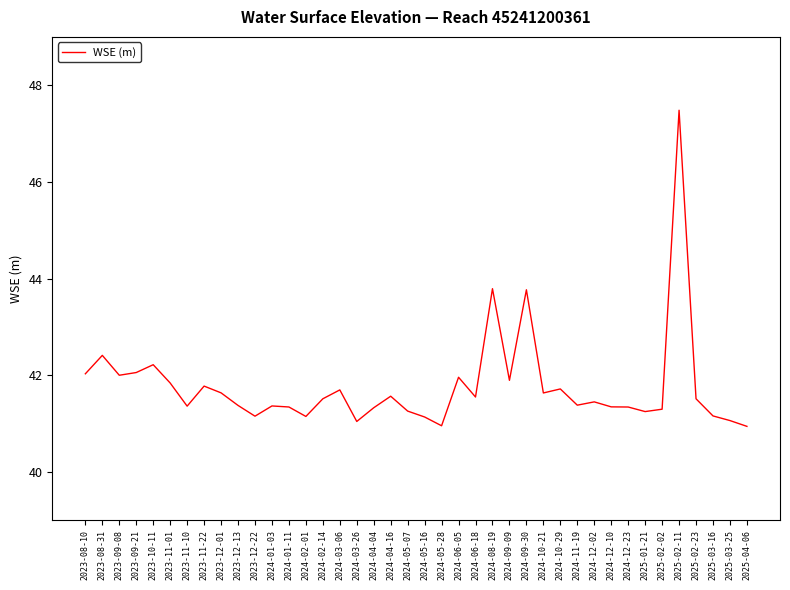

The chart shows a value of 42.0 at 2024-06-05. True or false?

True